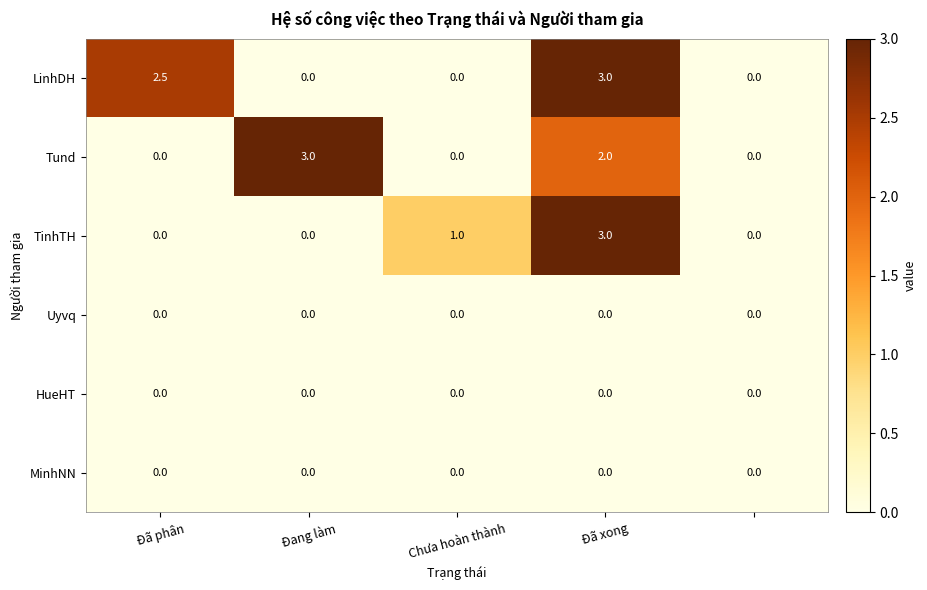

Which series has the largest total across all categories?

LinhDH